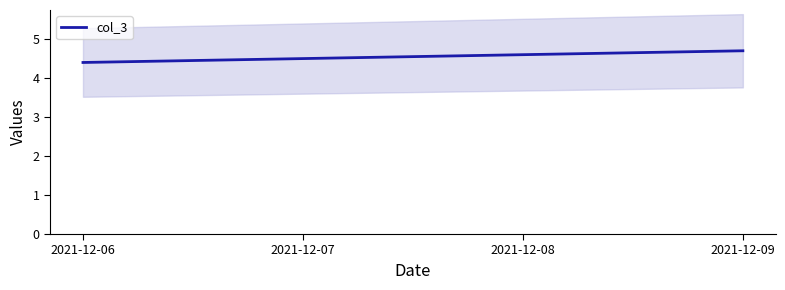

List the labels in order of value, smallest first.

2021-12-06, 2021-12-07, 2021-12-08, 2021-12-09